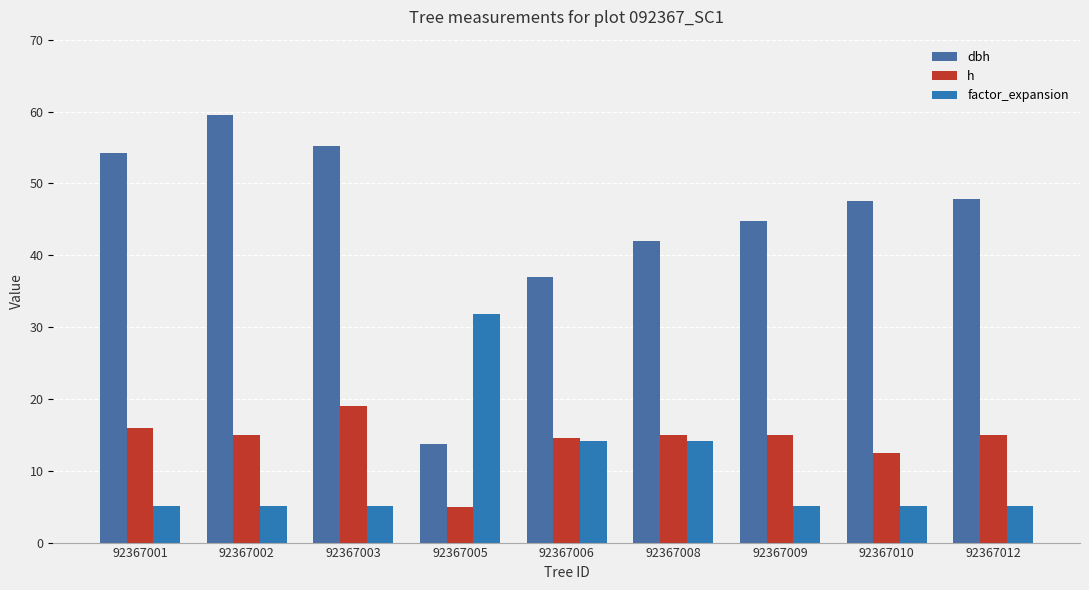

Is the value of dbh at 92367006 greater than the value of factor_expansion at 92367001?

Yes